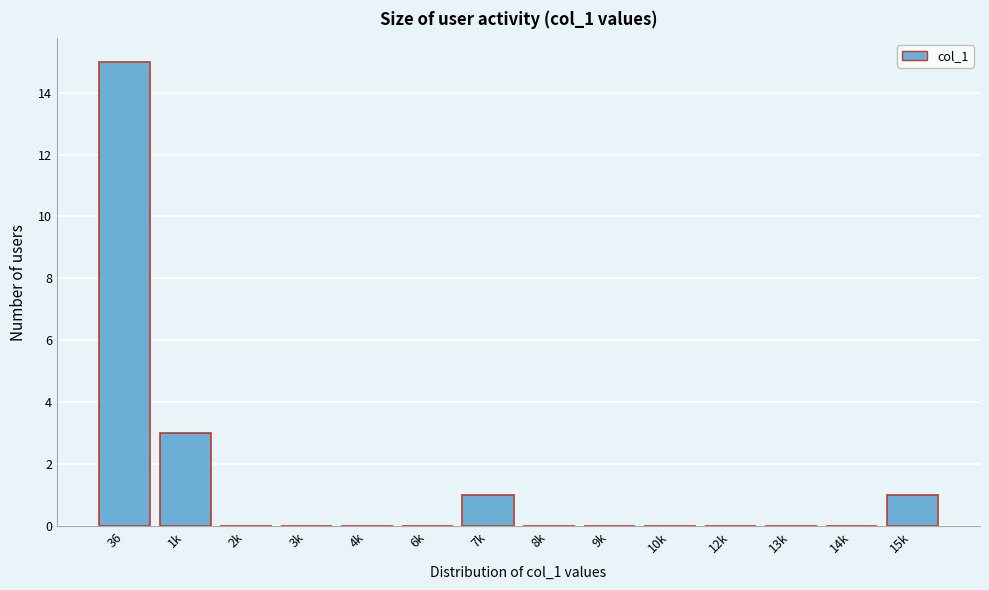

Reading left to right, transcribe all the data shown in this chart.

36=15	1k=3	2k=0	3k=0	4k=0	6k=0	7k=1	8k=0	9k=0	10k=0	12k=0	13k=0	14k=0	15k=1